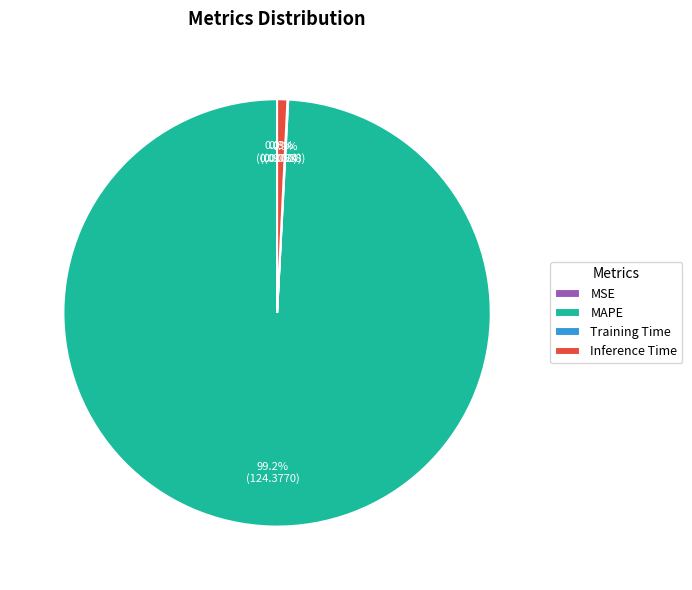

How many segments does this pie chart have?

4